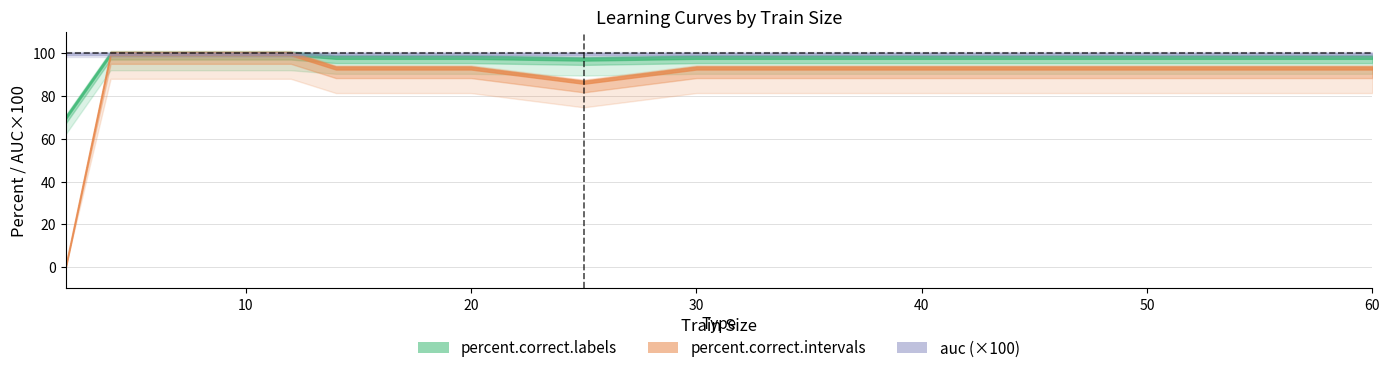

Does the chart display data point markers on the line(s)?

No